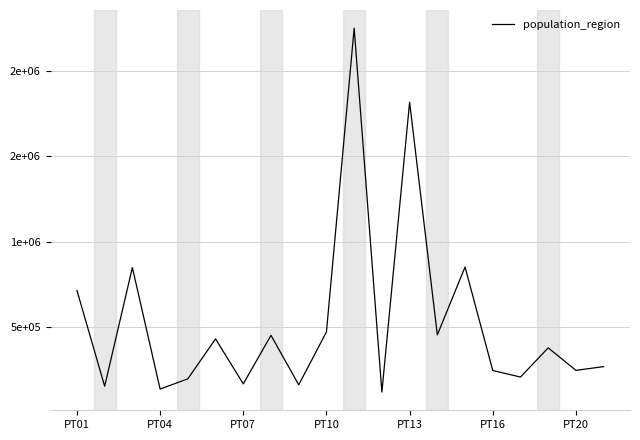

How many points are lower than both their immediate neighbors (excluding endpoints)?

8